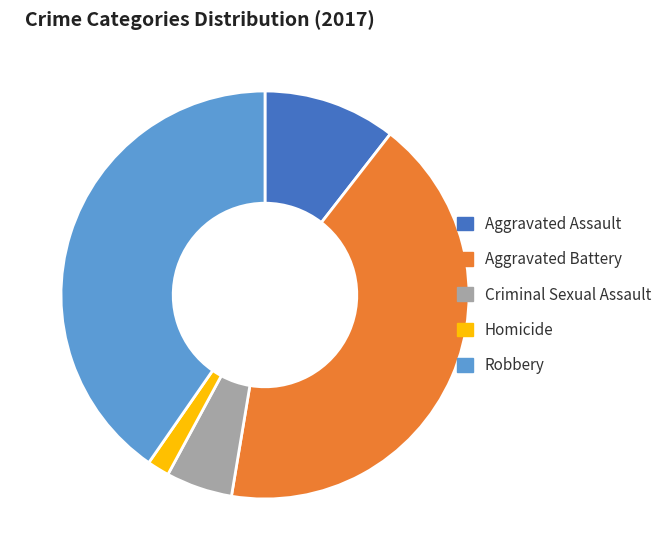

Does any single category account for the majority?

No